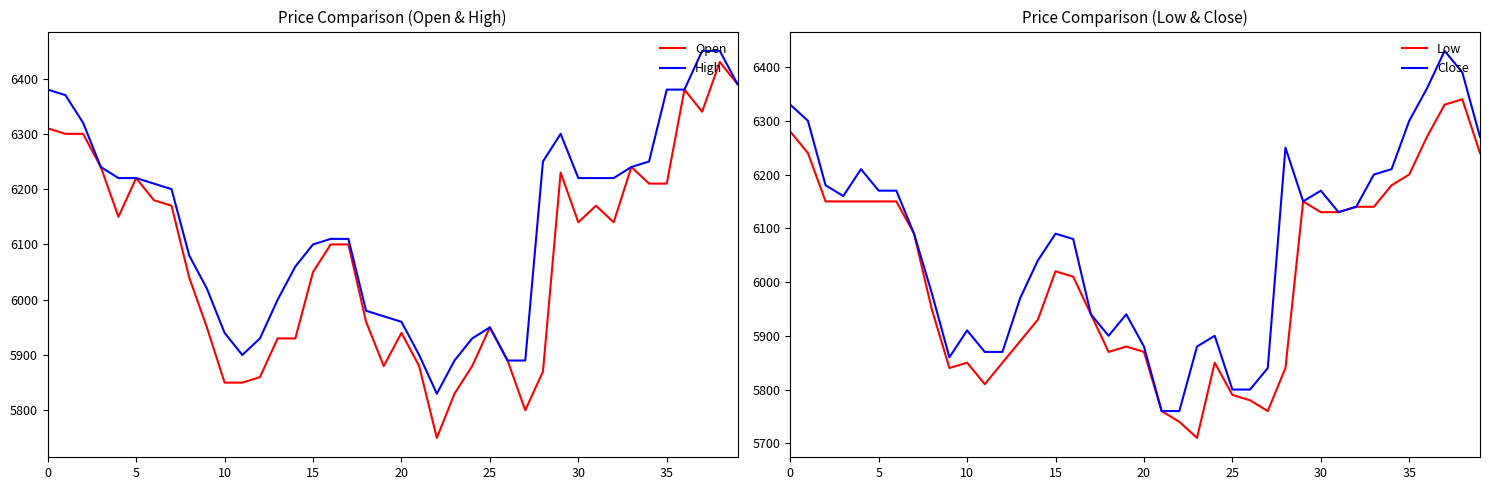

How many data points in Open are above 6100?

19